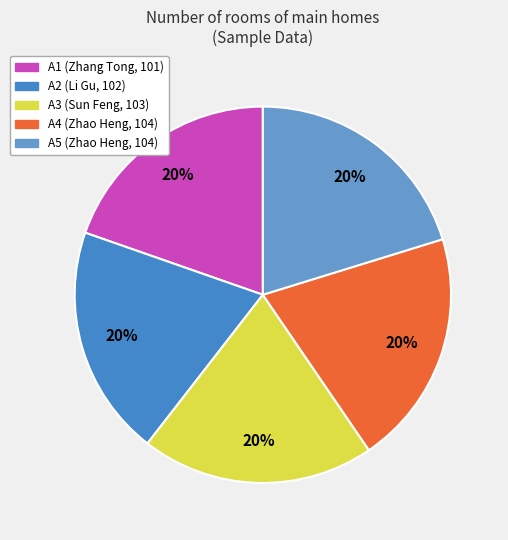

Which category has the smallest portion of the pie?

A1